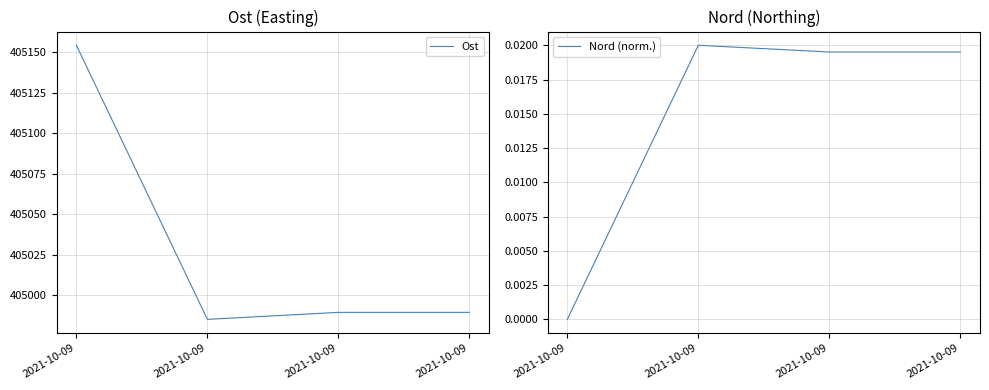

What is the lowest value of the Ost series?

404985.2